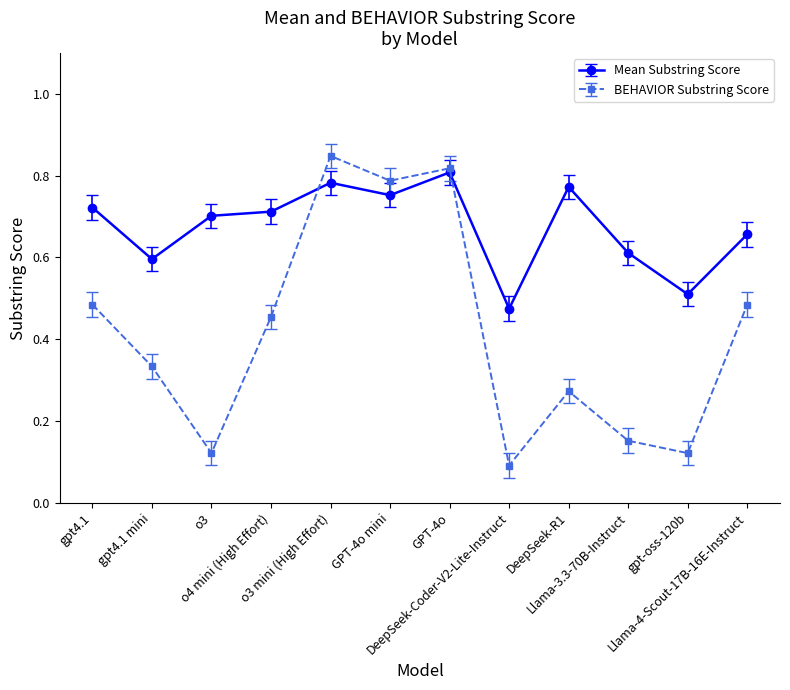

The value of BEHAVIOR Substring Score at GPT-4o is 0.8. True or false?

True